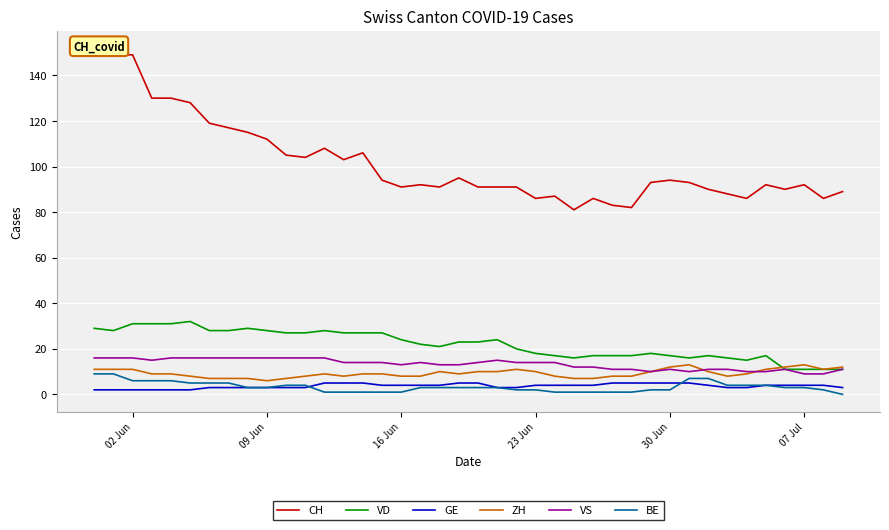

True or false: VD and BE cross at least once.

False